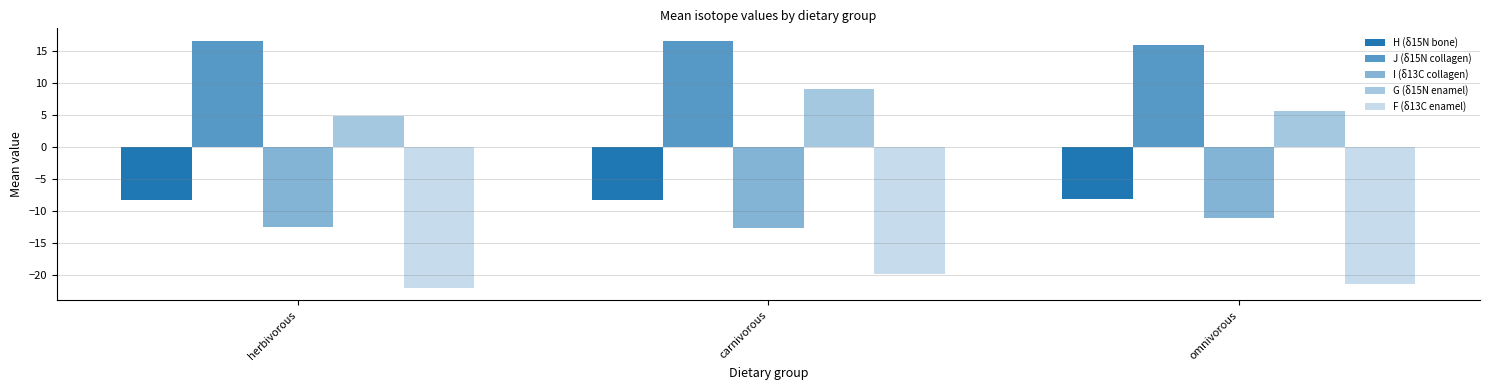

Between carnivorous and omnivorous, which series saw the biggest shift?

G (δ15N enamel)